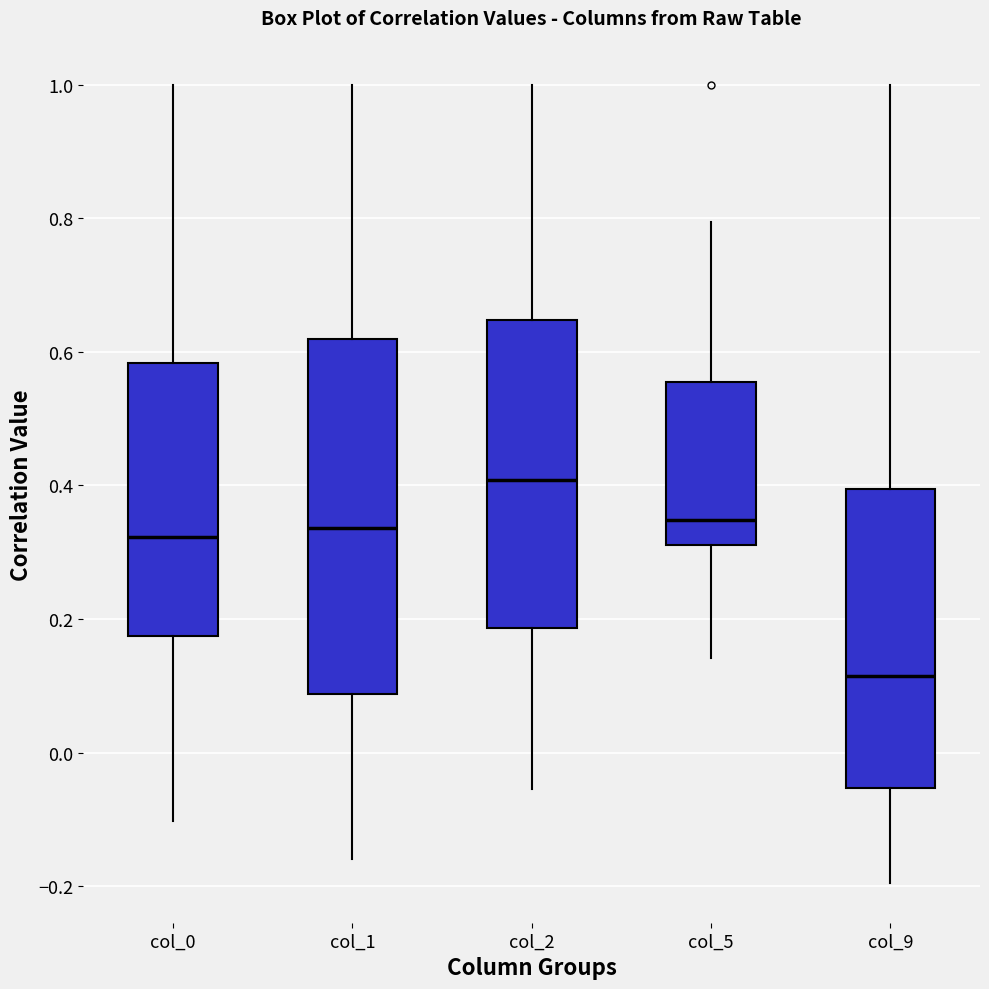

Where does the lower whisker of the box for col_2 end on the y-axis? The values are not printed on the chart, so give them approximately, as read against the axis.

-0.06